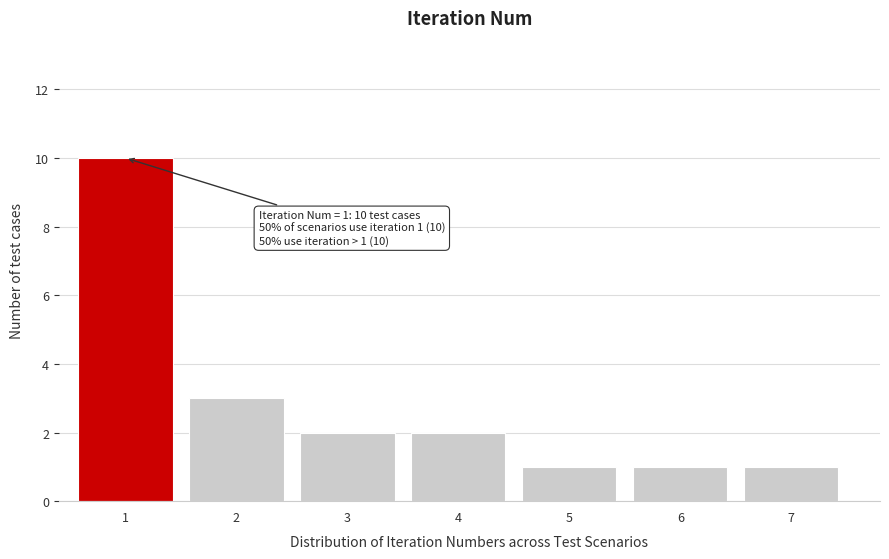

Reading left to right, what are all the values shown in this chart?

10	3	2	2	1	1	1